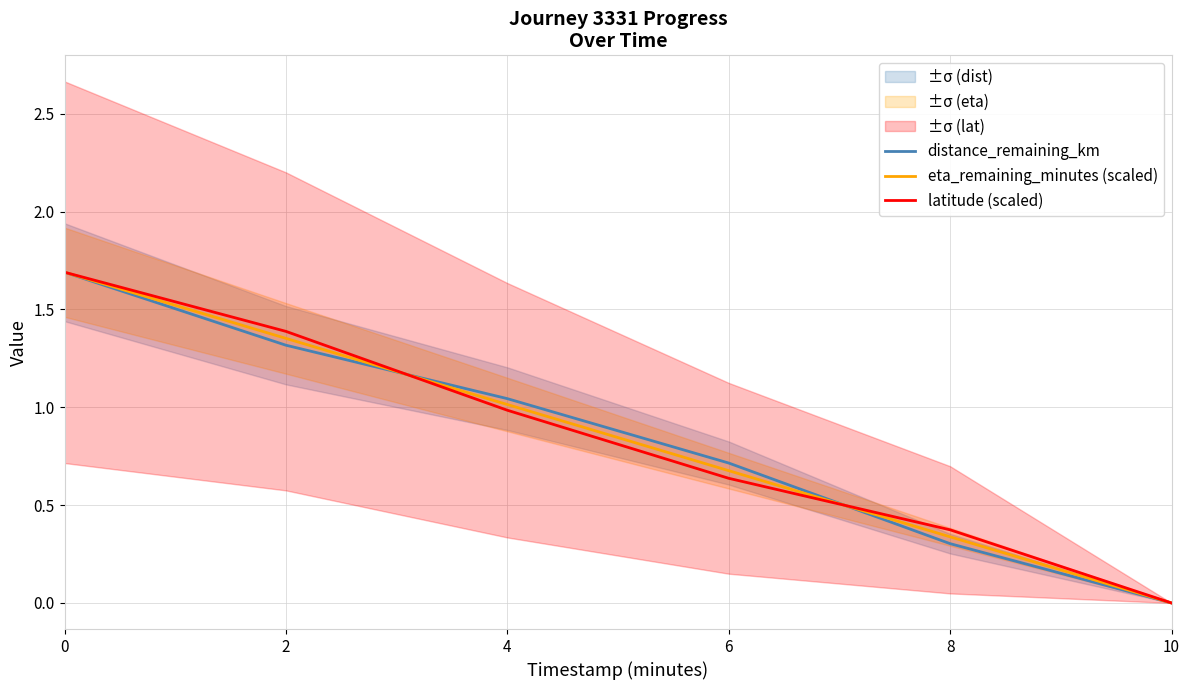

How many lines are shown in the chart?

3